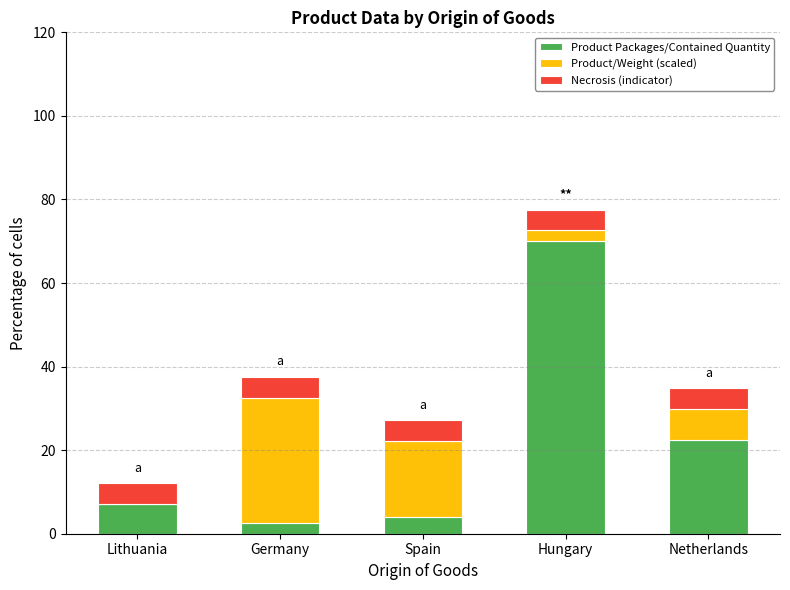

What is the approximate value of Product Packages/Contained Quantity at Germany?

2.6